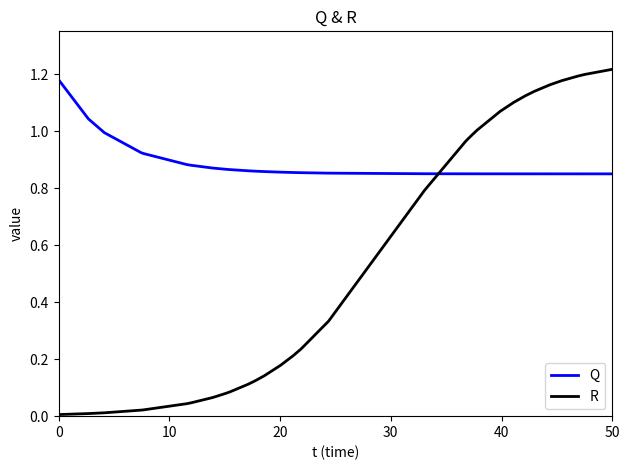

What is the highest value of the R series?

1.2